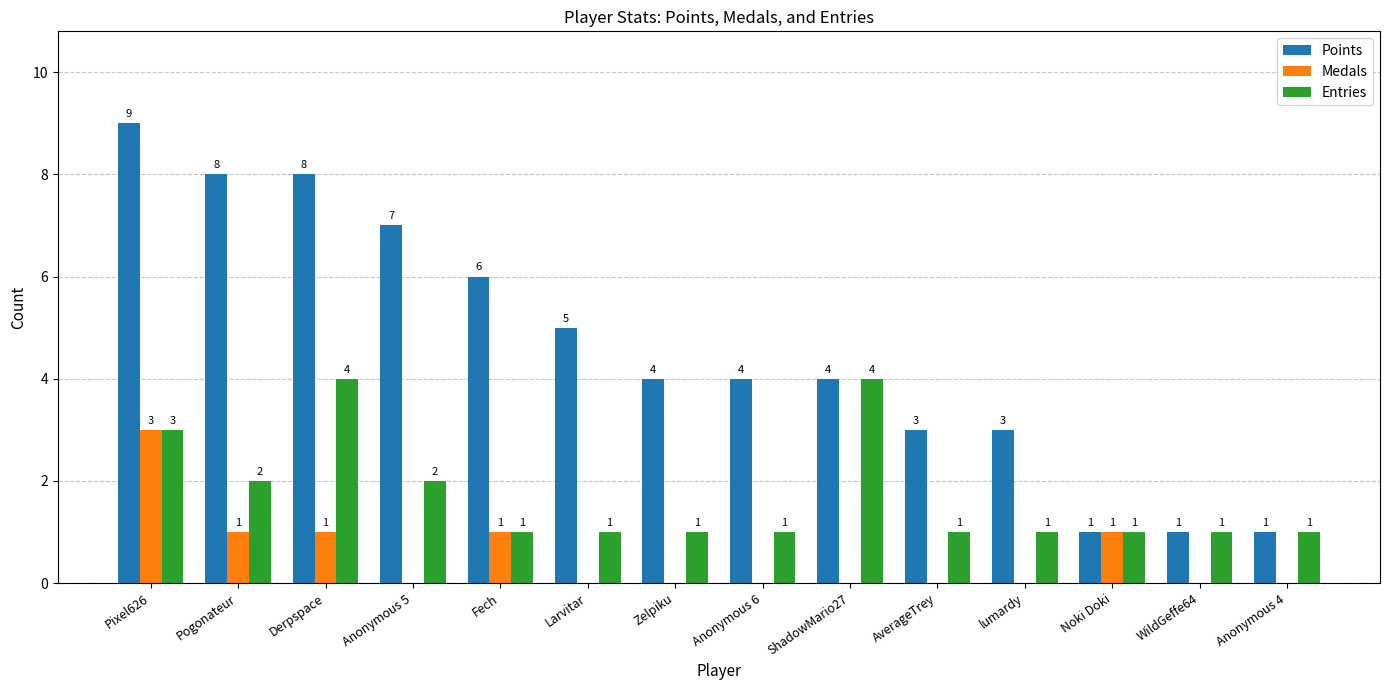

How many Entries values are between 1 and 2?

11